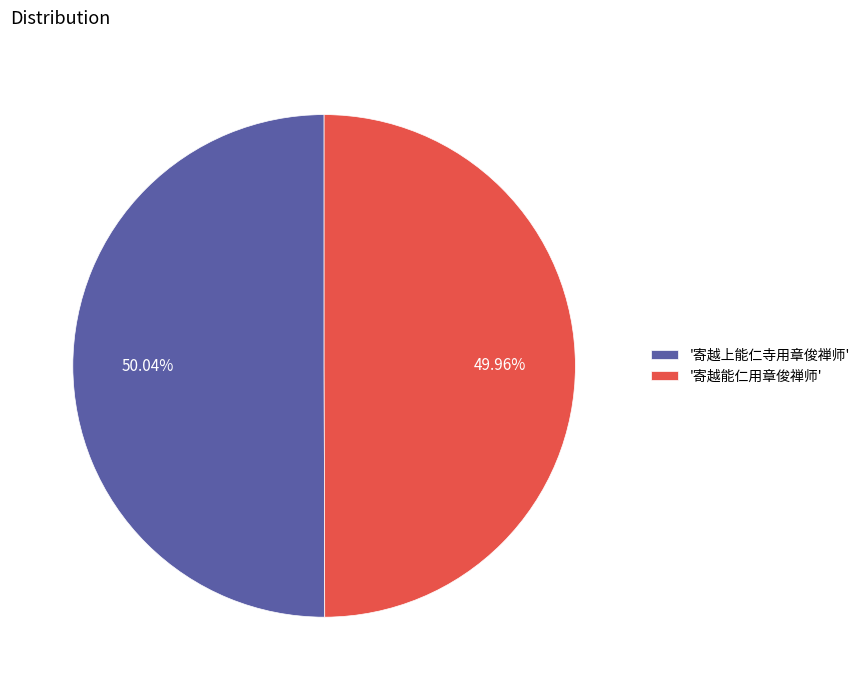

Approximately how many times larger is the value at '寄越上能仁寺用章俊禅师' compared to '寄越能仁用章俊禅师'?

1.0